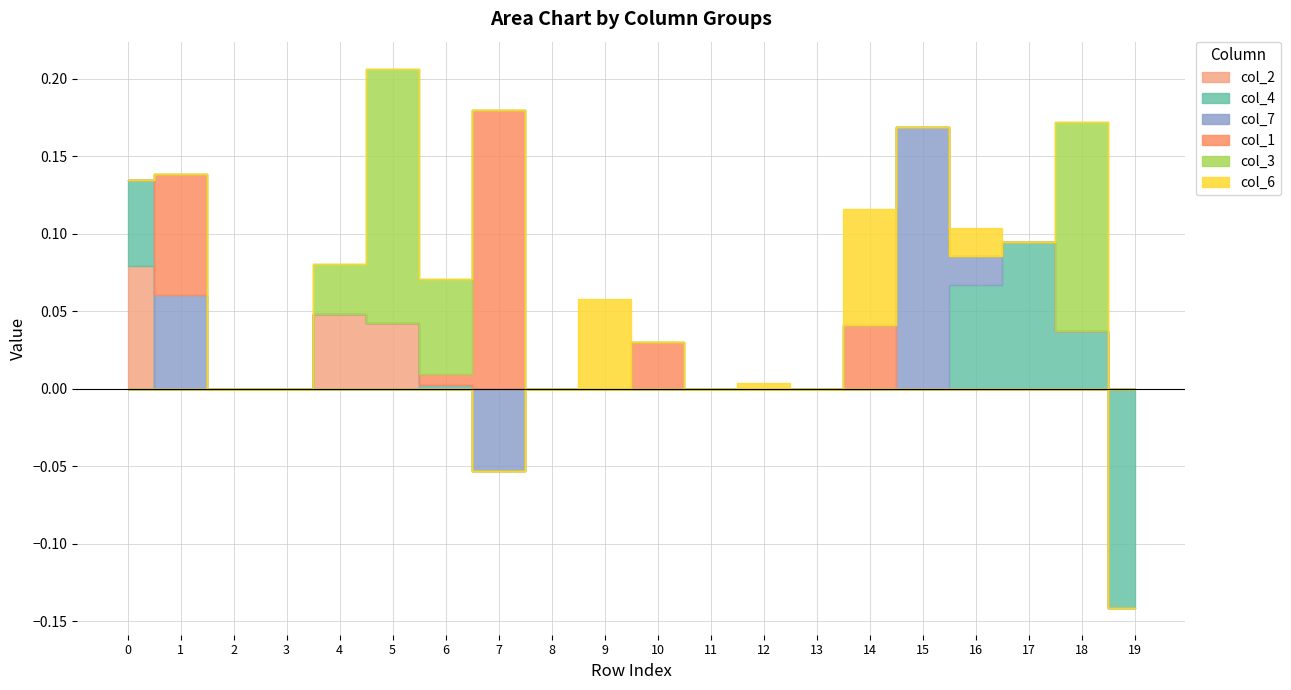

Where do col_7 and col_4 first cross each other?

0 and 1